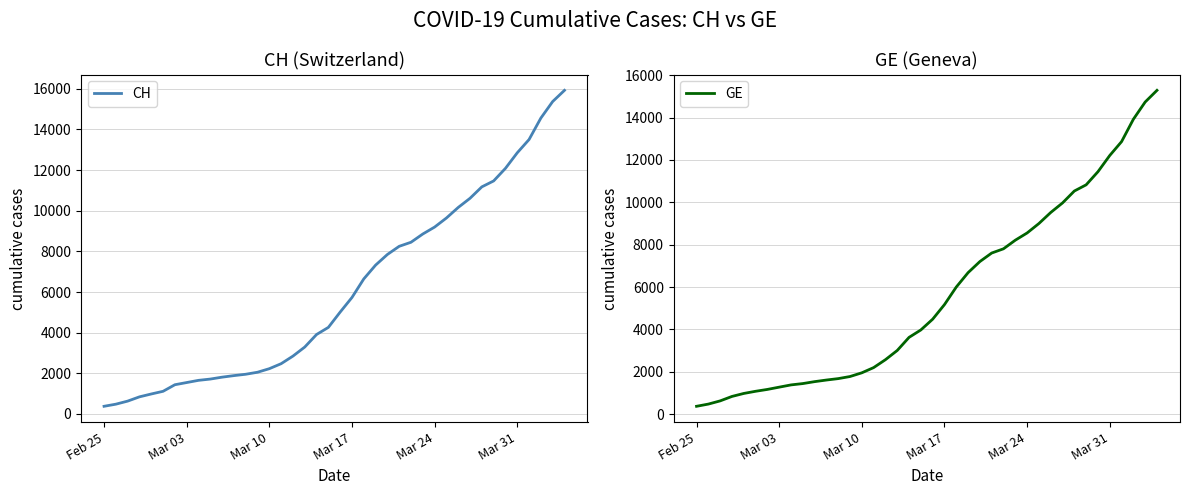

The value of GE at Mar 03 is 1278. True or false?

True